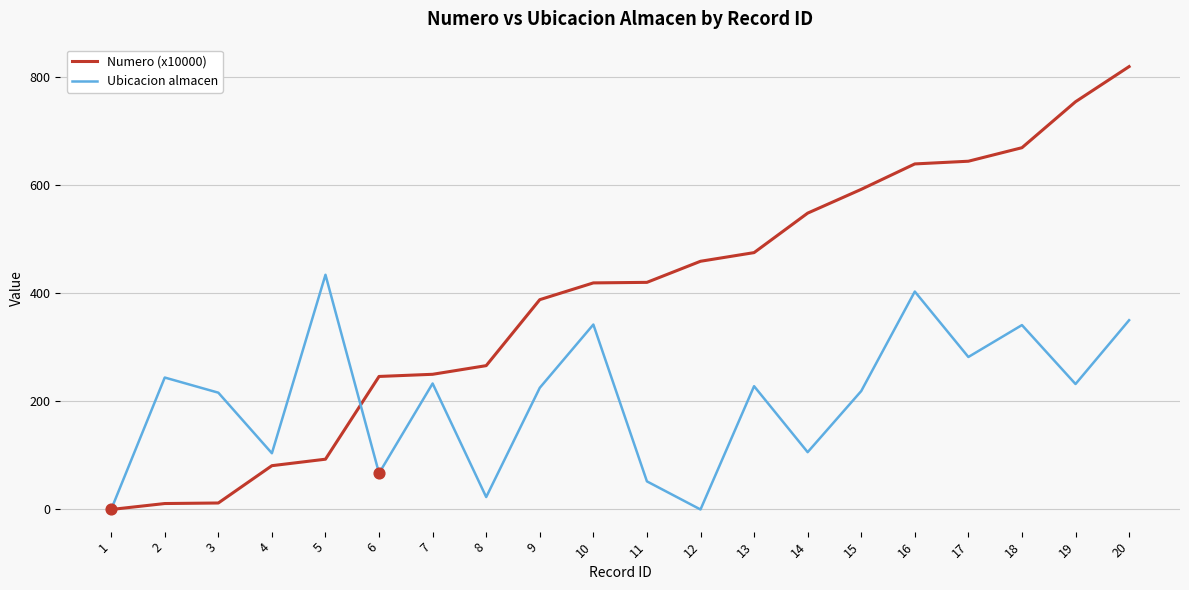

Which series has the largest range (max minus min)?

Numero (x10000)